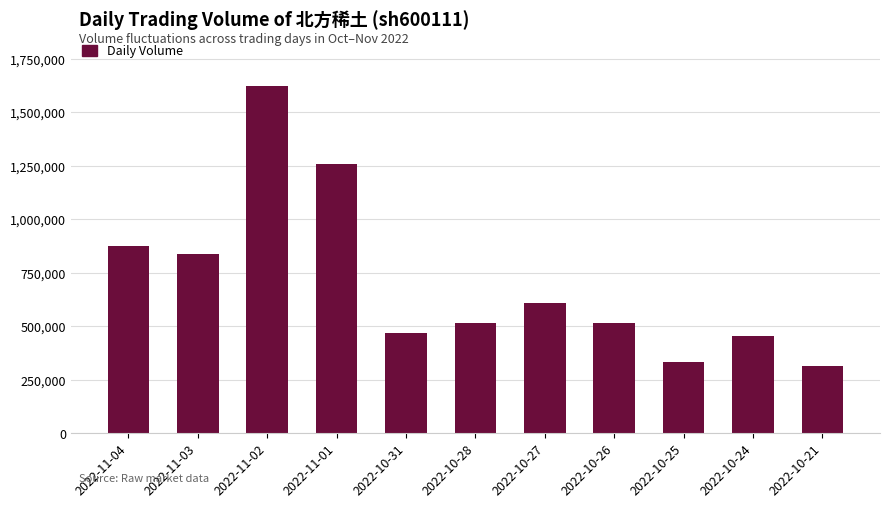

What value does the data have at 2022-10-25, to the nearest 10?

334320